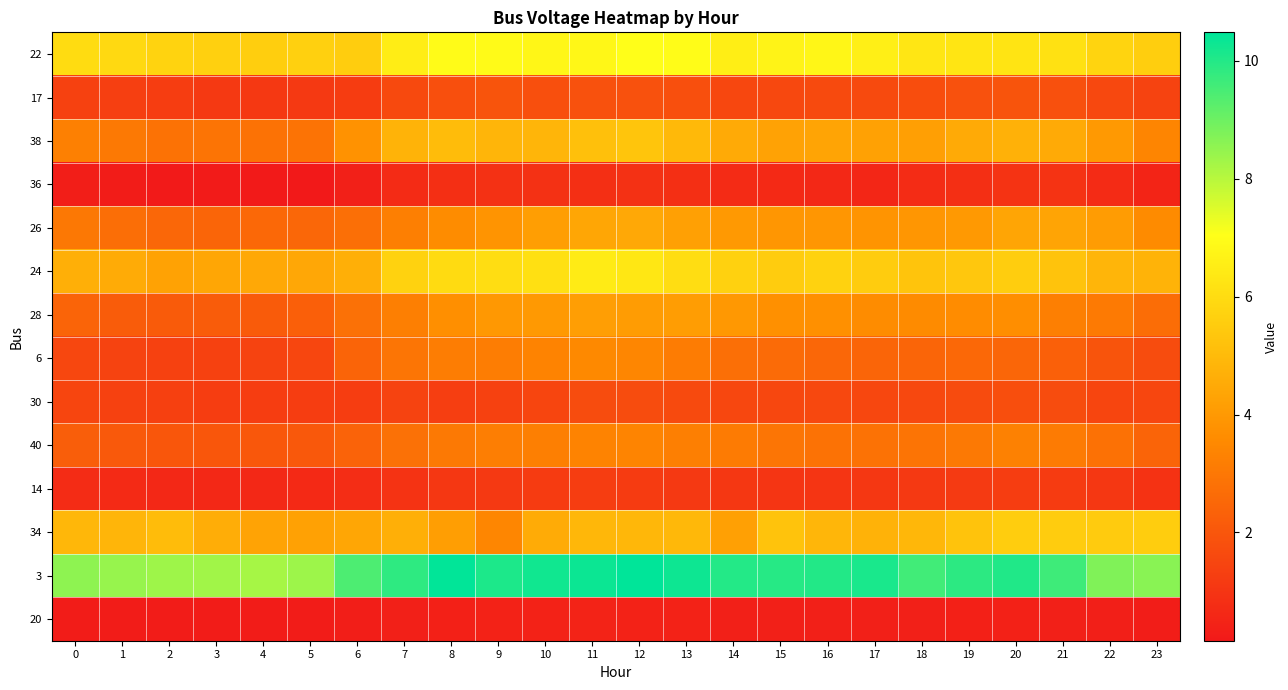

What is the spread (max minus min) of values at 20?

9.6